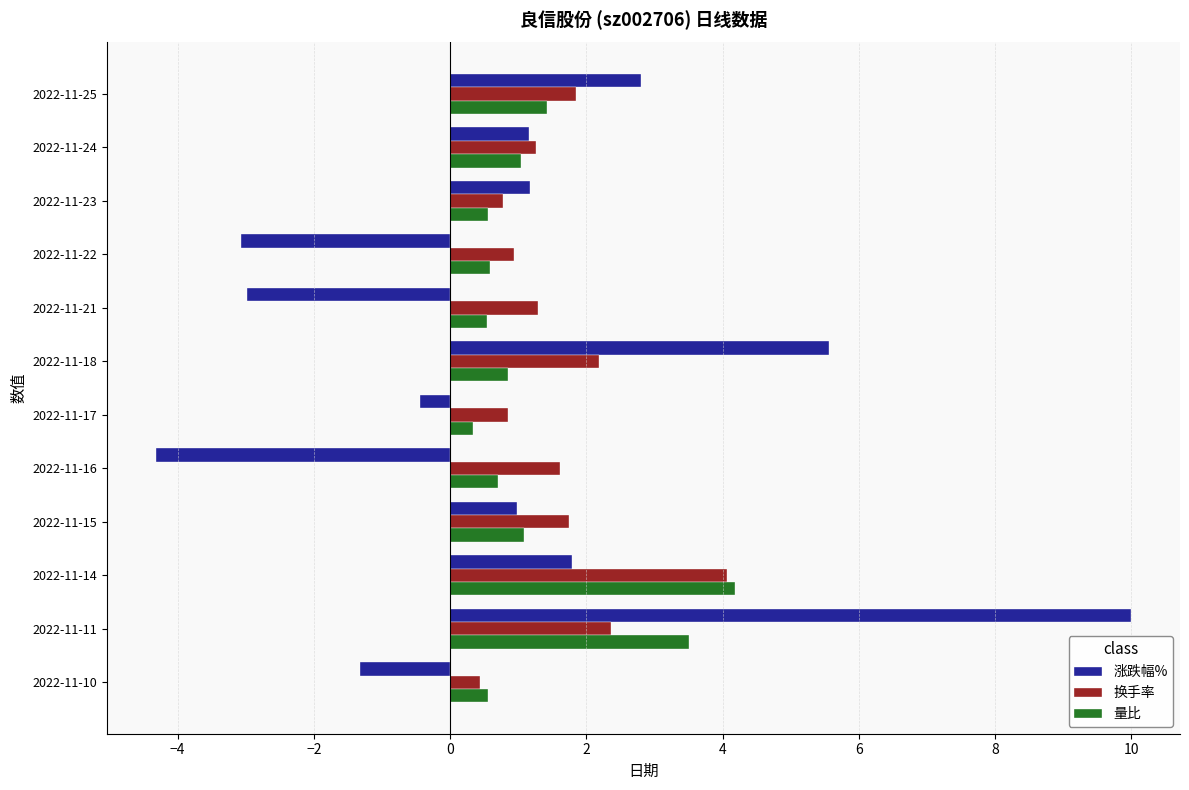

Which label corresponds to the largest value in the chart?

2022-11-11